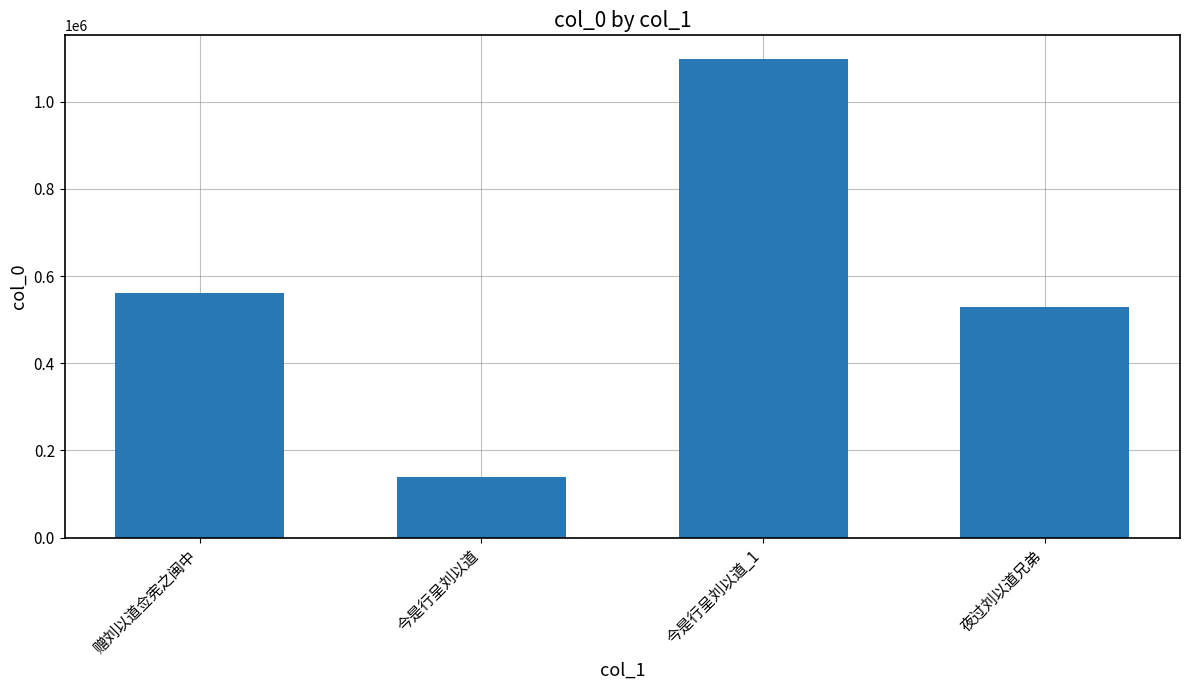

How many series are shown in this chart?

1